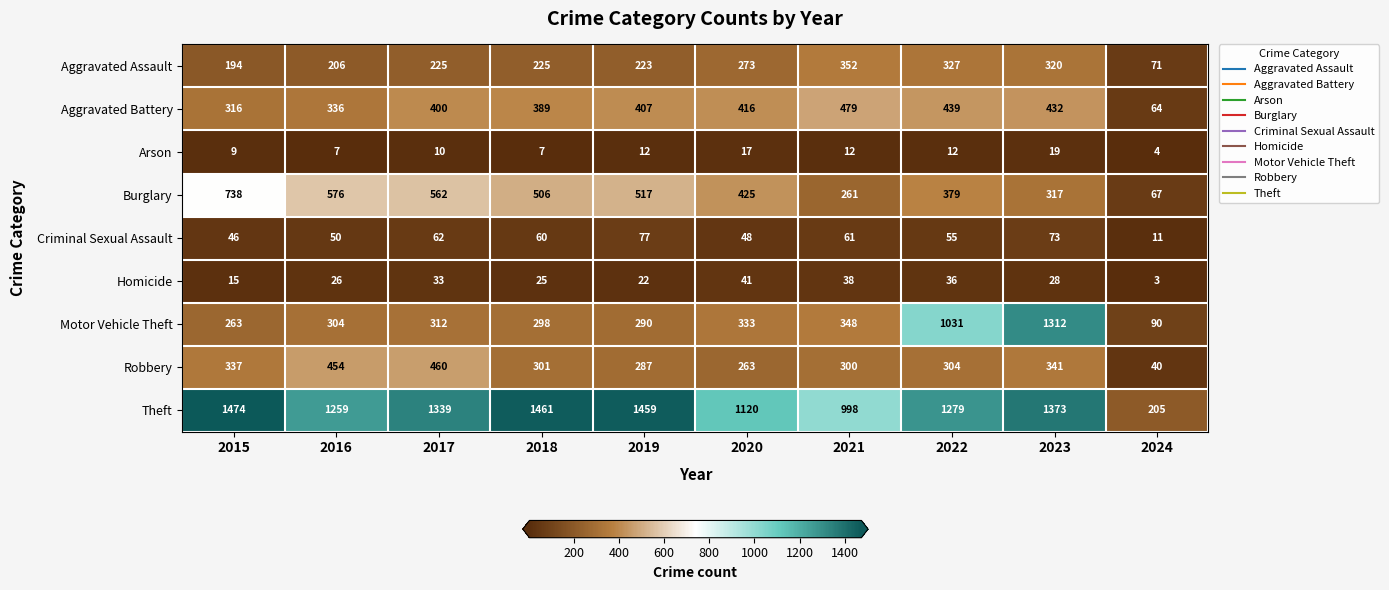

Rank the categories by Aggravated Battery value from lowest to highest.

2024, 2015, 2016, 2018, 2017, 2019, 2020, 2023, 2022, 2021